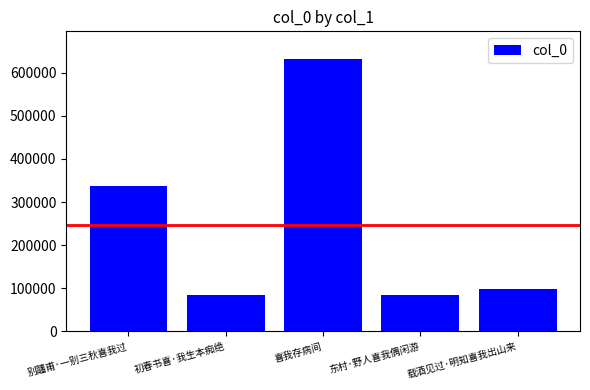

Between 东村·野人喜我偶闲游 and 别躔甫·一别三秋喜我过, which is larger?

别躔甫·一别三秋喜我过